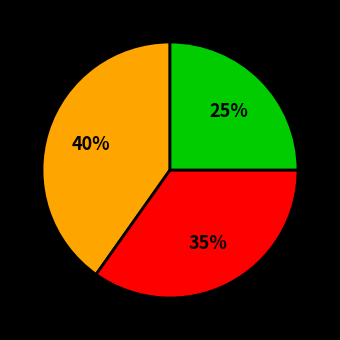

Count the number of slices in the pie.

3